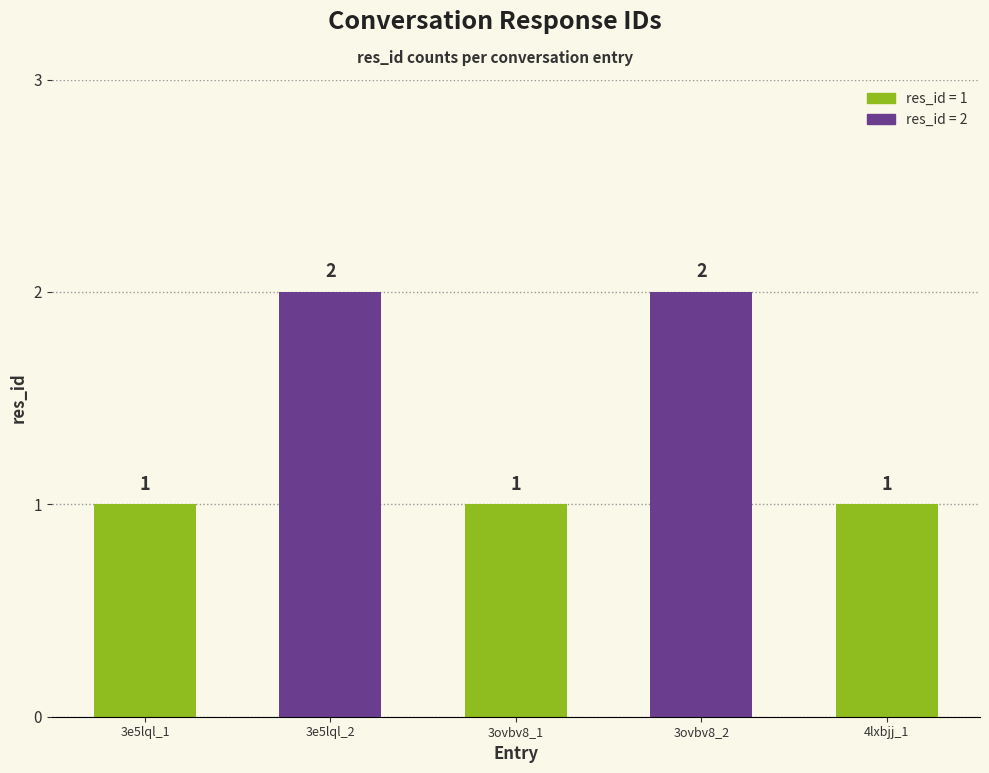

Does the chart contain stacked bars?

No